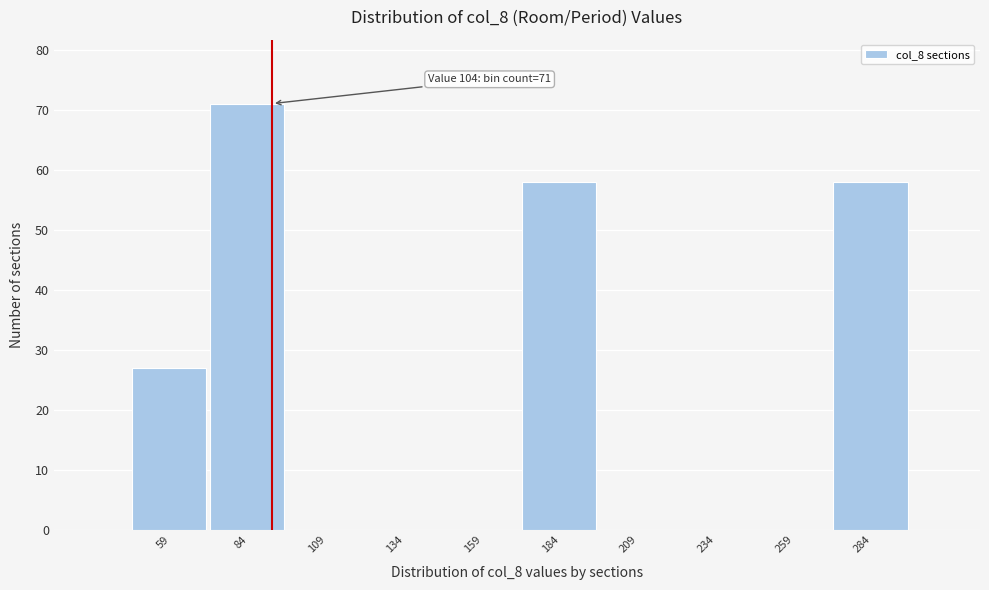

Reading left to right, transcribe all the data shown in this chart.

59=27	84=71	109=0	134=0	159=0	184=58	209=0	234=0	259=0	284=58